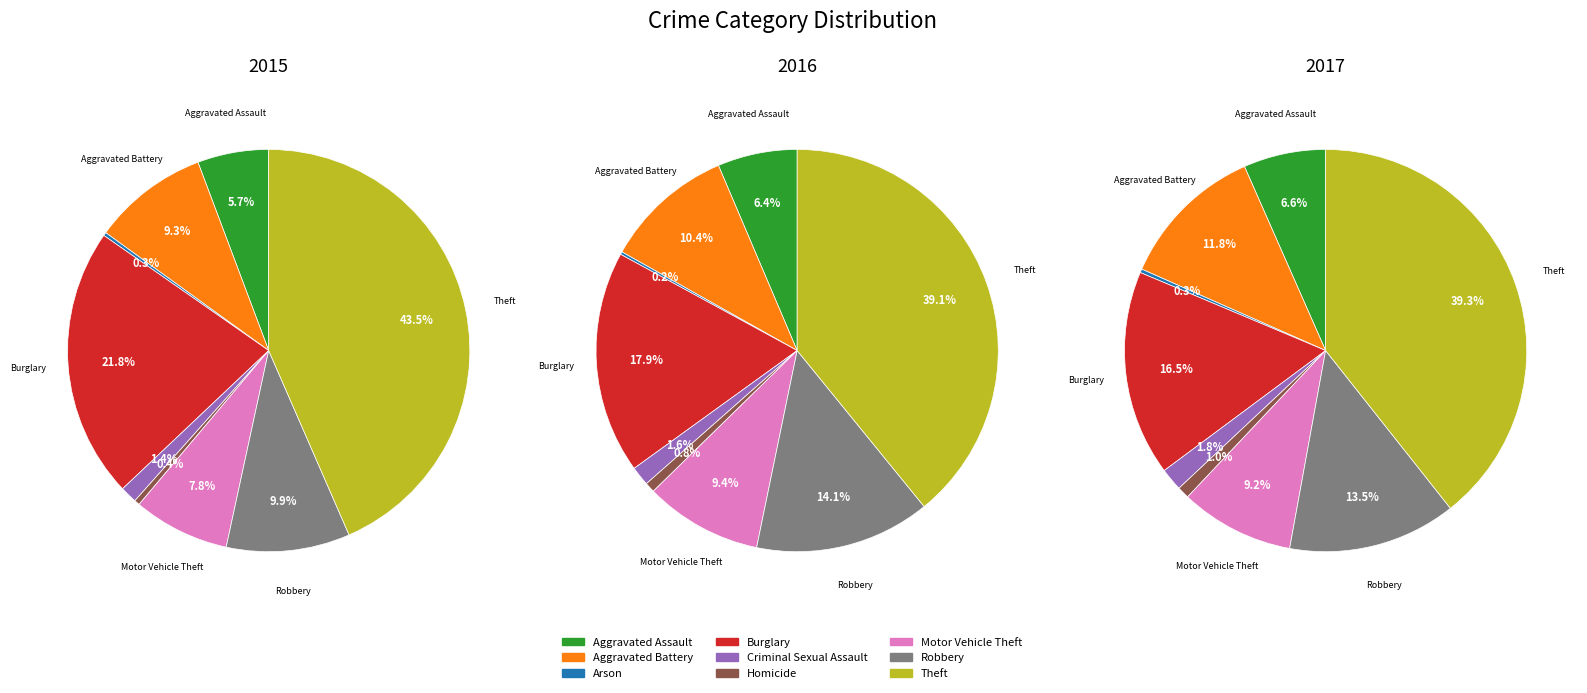

Do Motor Vehicle Theft and Theft together represent more than half of the pie?

Yes